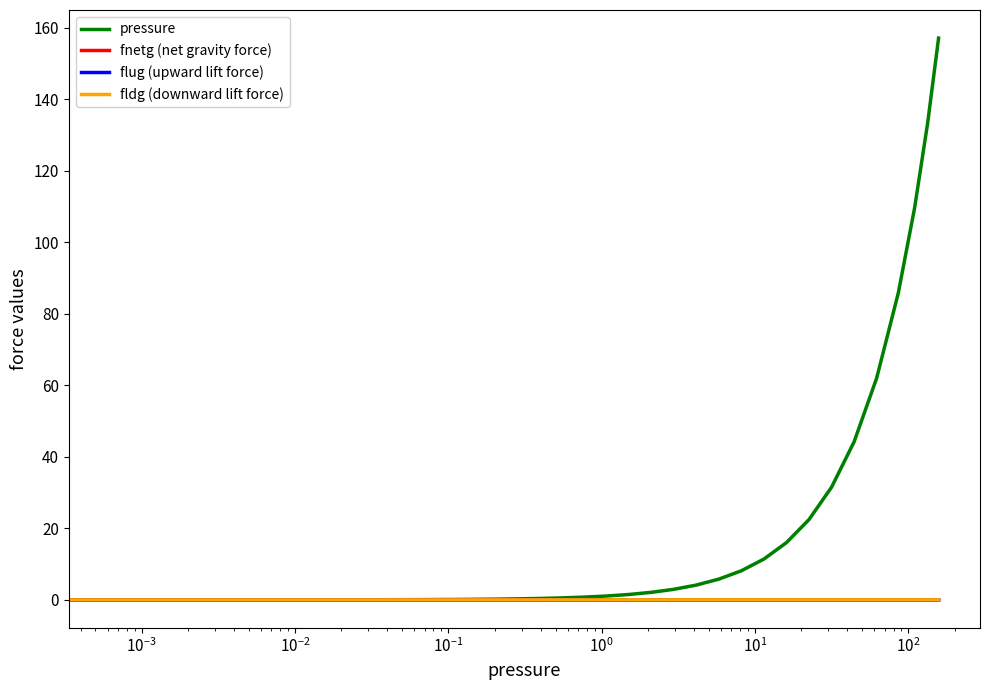

Count the number of categories in the chart.

40